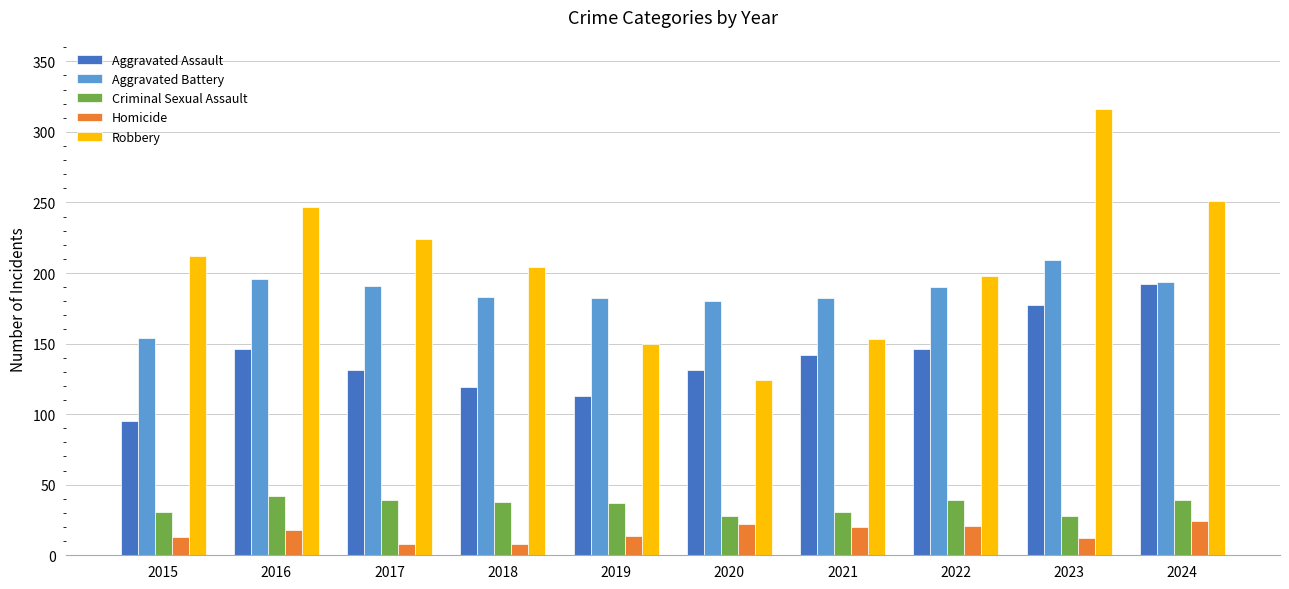

Which series has the largest total across all categories?

Robbery